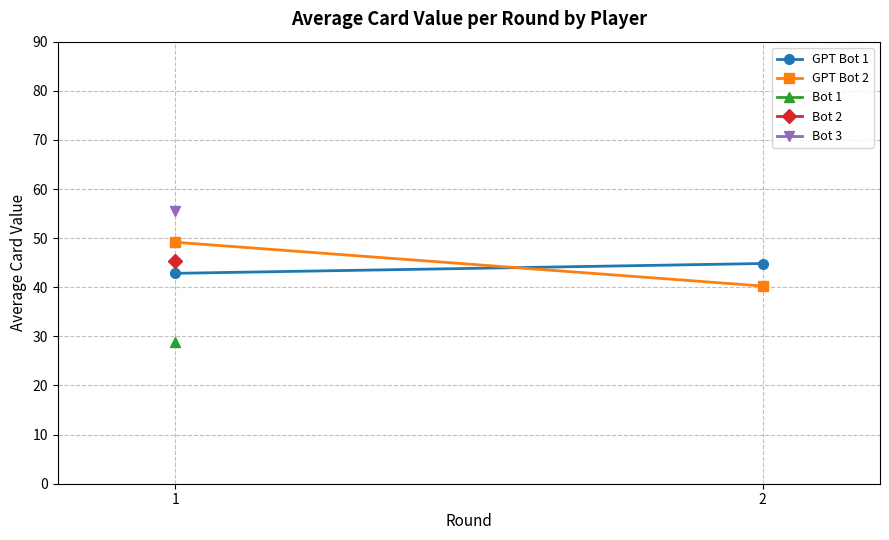

Which category has the highest value across all series?

1